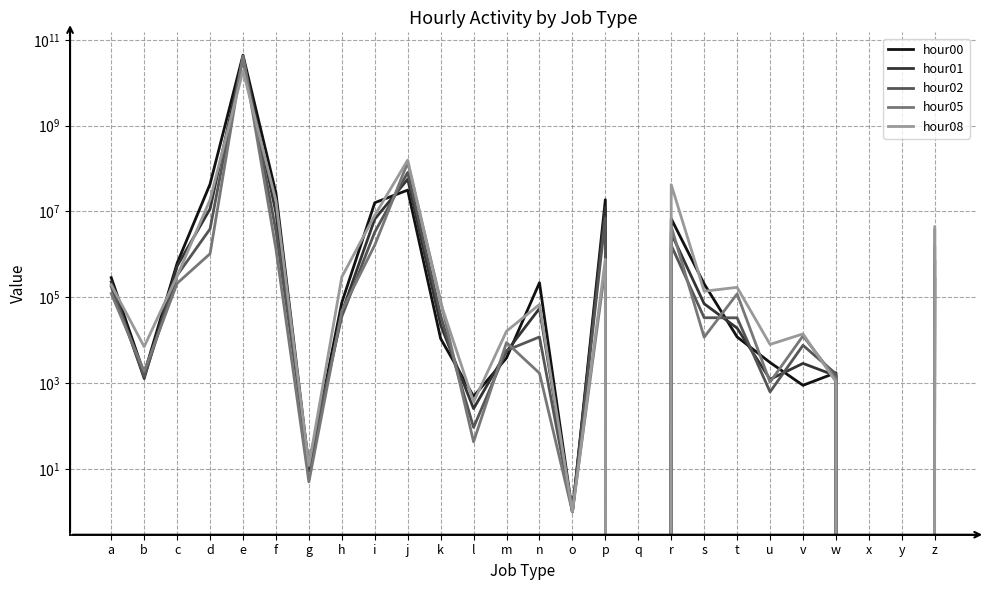

Where is the first local maximum for hour00?

e